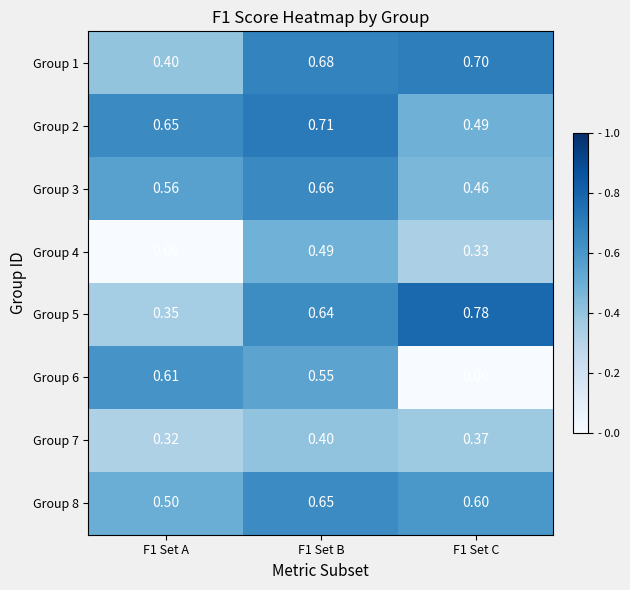

Reading left to right, transcribe all the data shown in this chart.

Group 1: F1 Set A=0.4	F1 Set B=0.7	F1 Set C=0.7
Group 2: F1 Set A=0.7	F1 Set B=0.7	F1 Set C=0.5
Group 3: F1 Set A=0.6	F1 Set B=0.7	F1 Set C=0.5
Group 4: F1 Set A=0.0	F1 Set B=0.5	F1 Set C=0.3
Group 5: F1 Set A=0.3	F1 Set B=0.6	F1 Set C=0.8
Group 6: F1 Set A=0.6	F1 Set B=0.6	F1 Set C=0.0
Group 7: F1 Set A=0.3	F1 Set B=0.4	F1 Set C=0.4
Group 8: F1 Set A=0.5	F1 Set B=0.7	F1 Set C=0.6